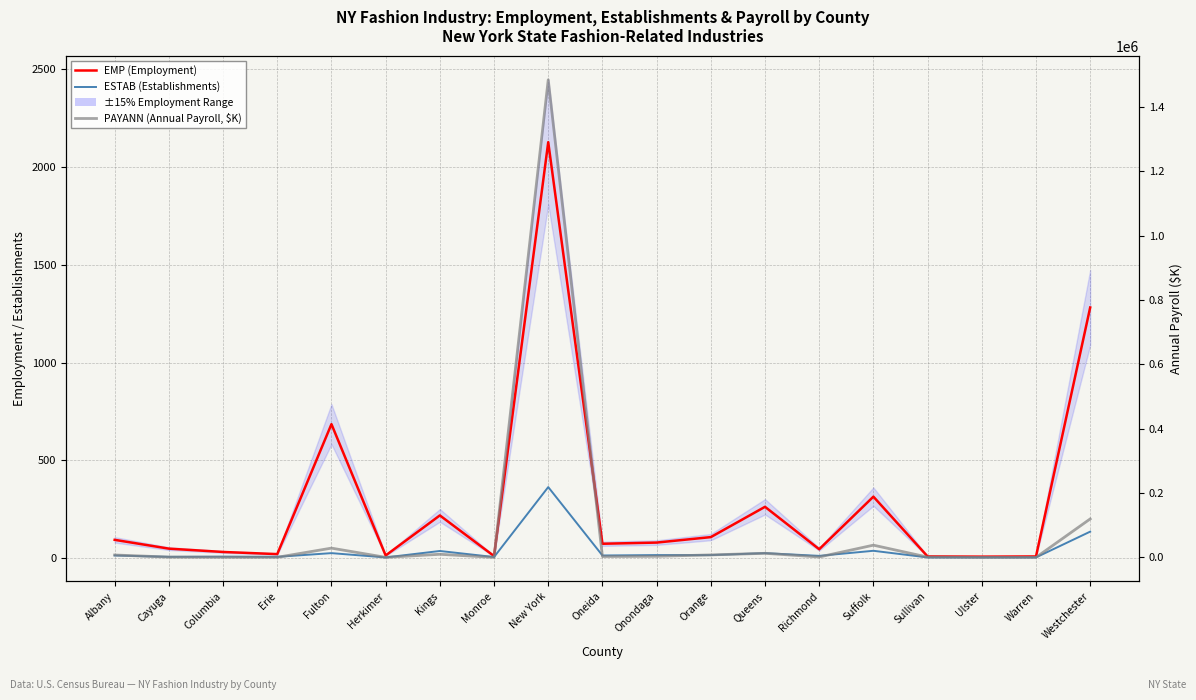

True or false: PAYANN (Annual Payroll, $K) and ESTAB (Establishments) cross at least once.

False